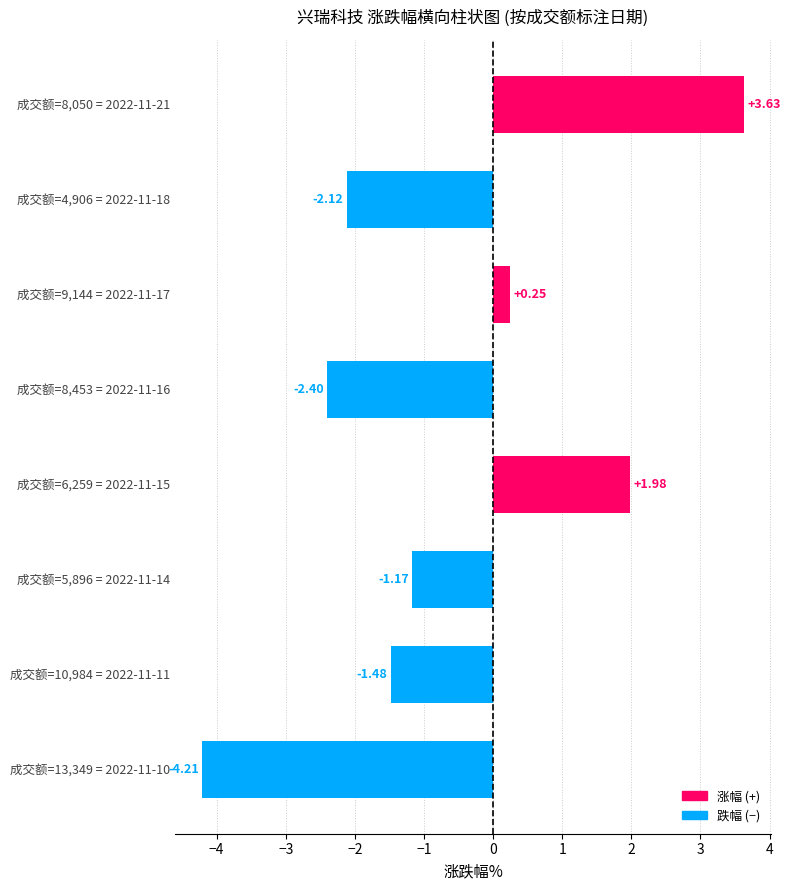

What is the change in value from 成交额=9,144 = 2022-11-17 to 成交额=10,984 = 2022-11-11?

-1.7